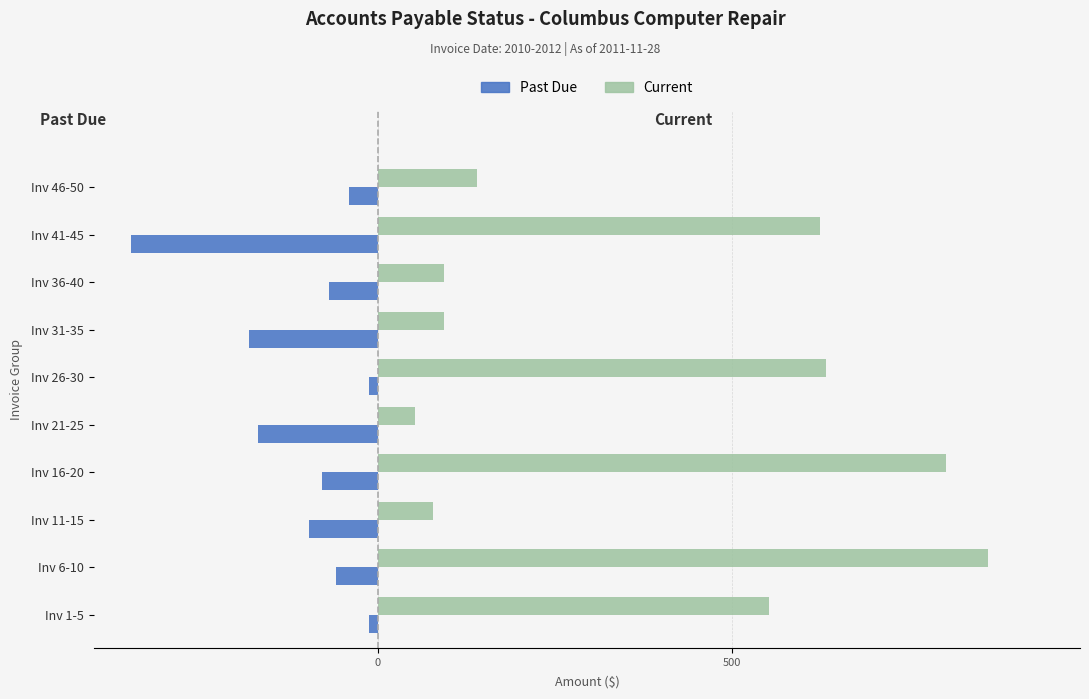

Is it true that Past Due equals -69.4 at Inv 36-40?

True